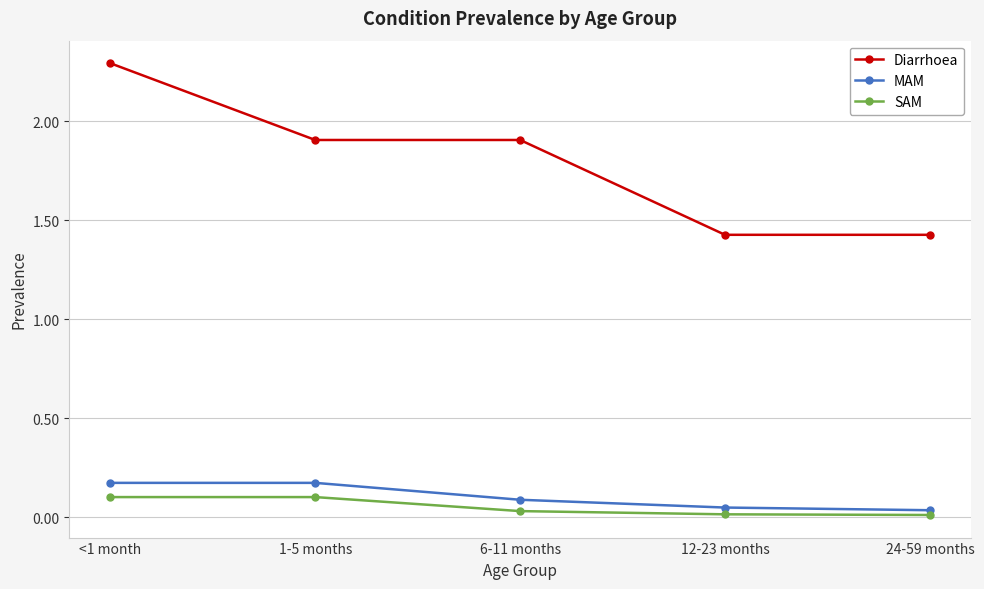

What is the total value across all series at 1-5 months?

2.2